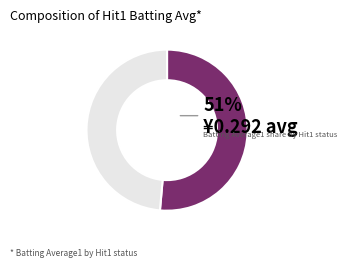

To the nearest percent, what is the average slice percentage?

50%